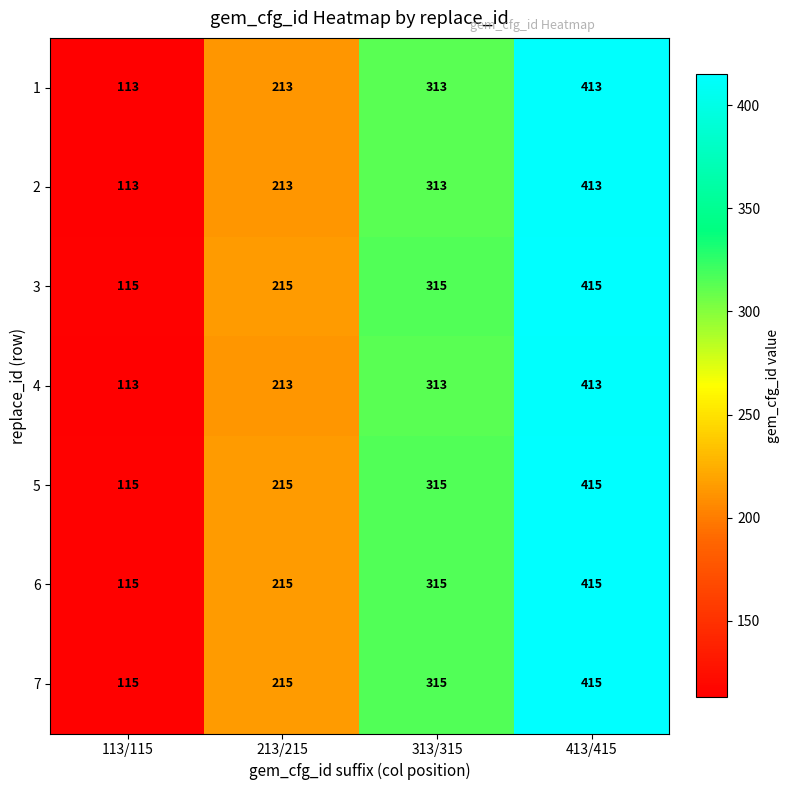

What is the difference between the second highest and second lowest values in the 3 series?

100